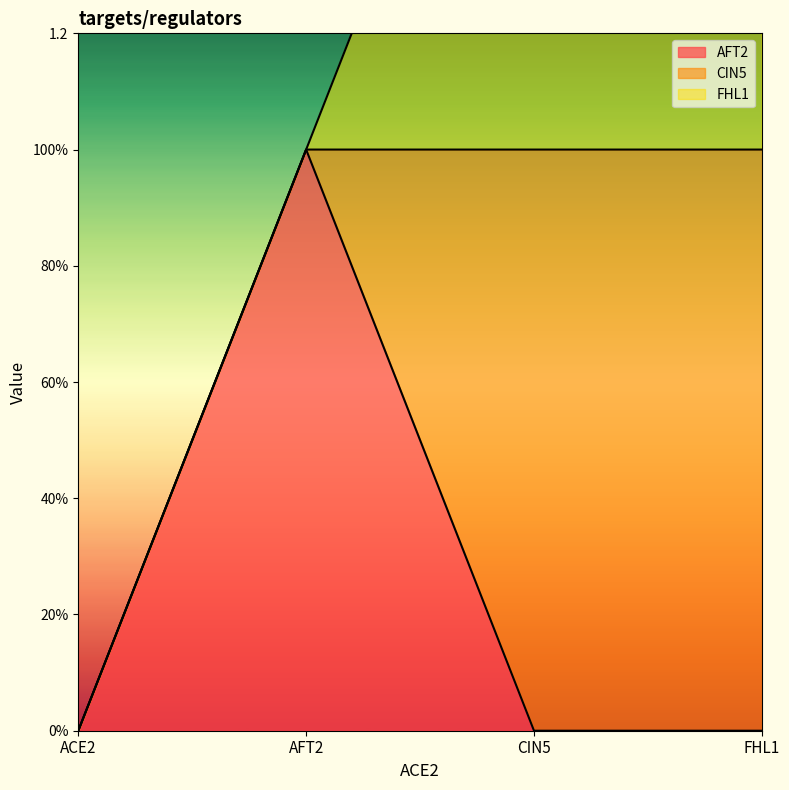

What position from the left is AFT2?

2